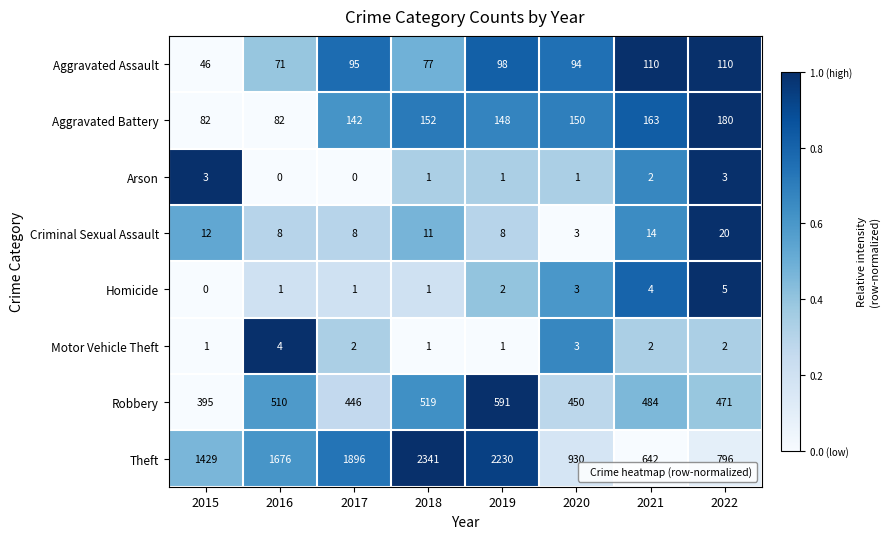

What is the difference between the highest and lowest values at 2015?

1429